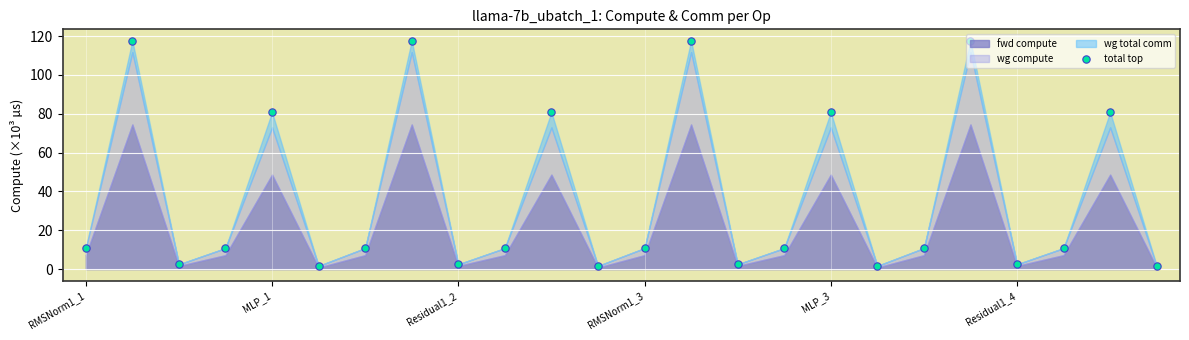

What is the change in value from 6 to 20?

-8.3